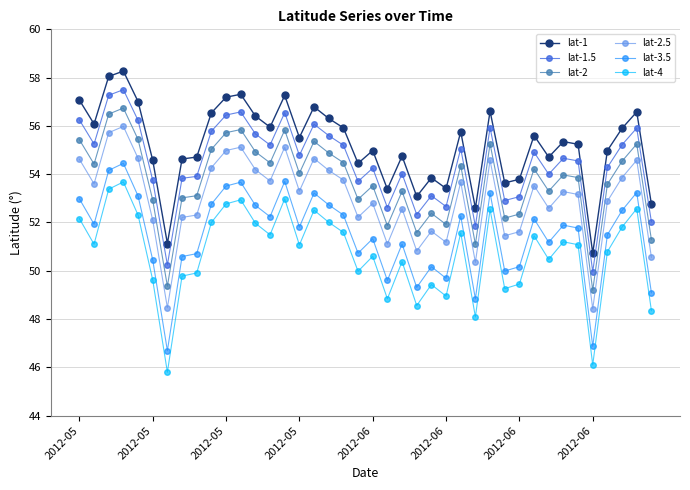

True or false: lat-4 has more than 2 points higher than both neighbors.

True